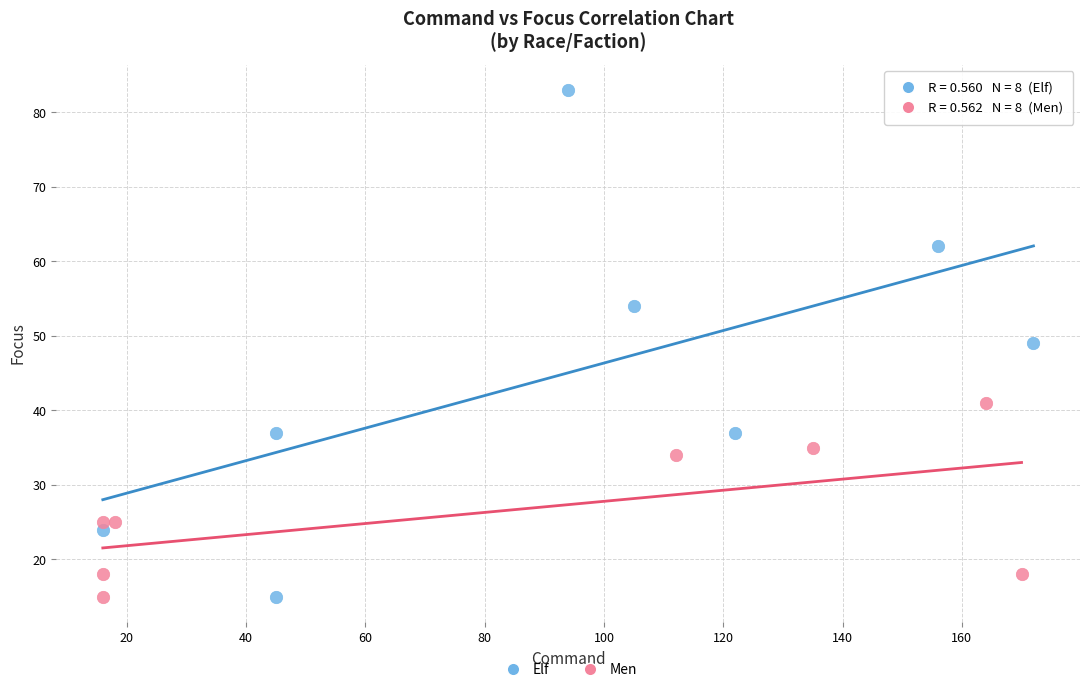

What are all the series names shown in the legend?

Elf, Men